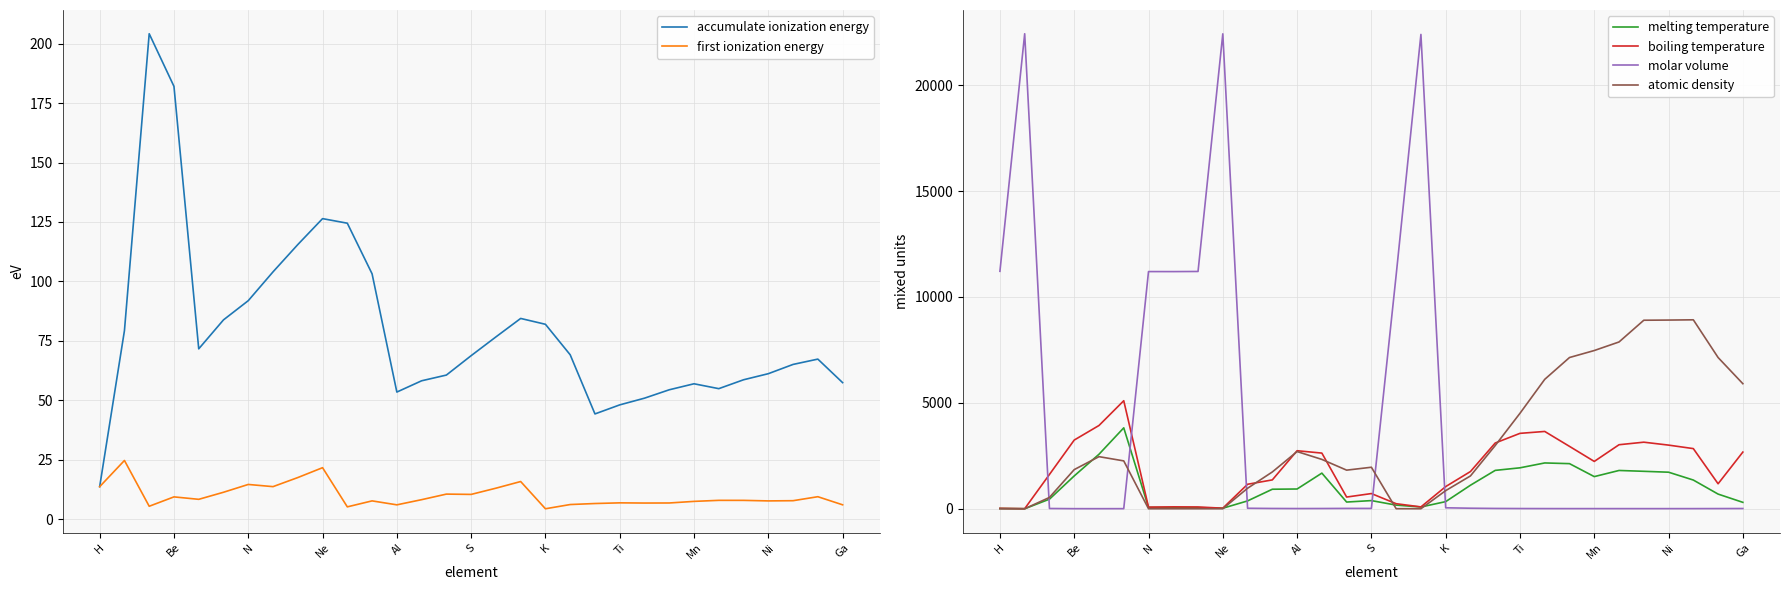

Is it true that accumulate ionization energy equals 13.6 at H?

True